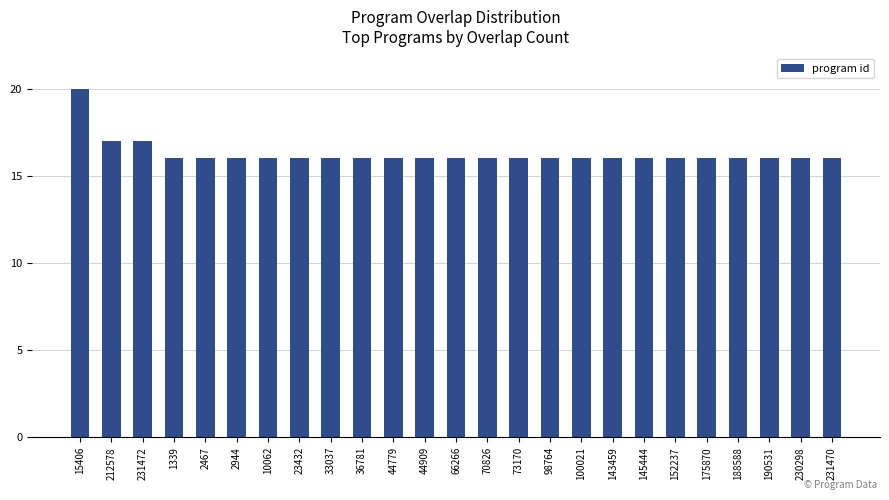

What value does the data have at 100021?

16